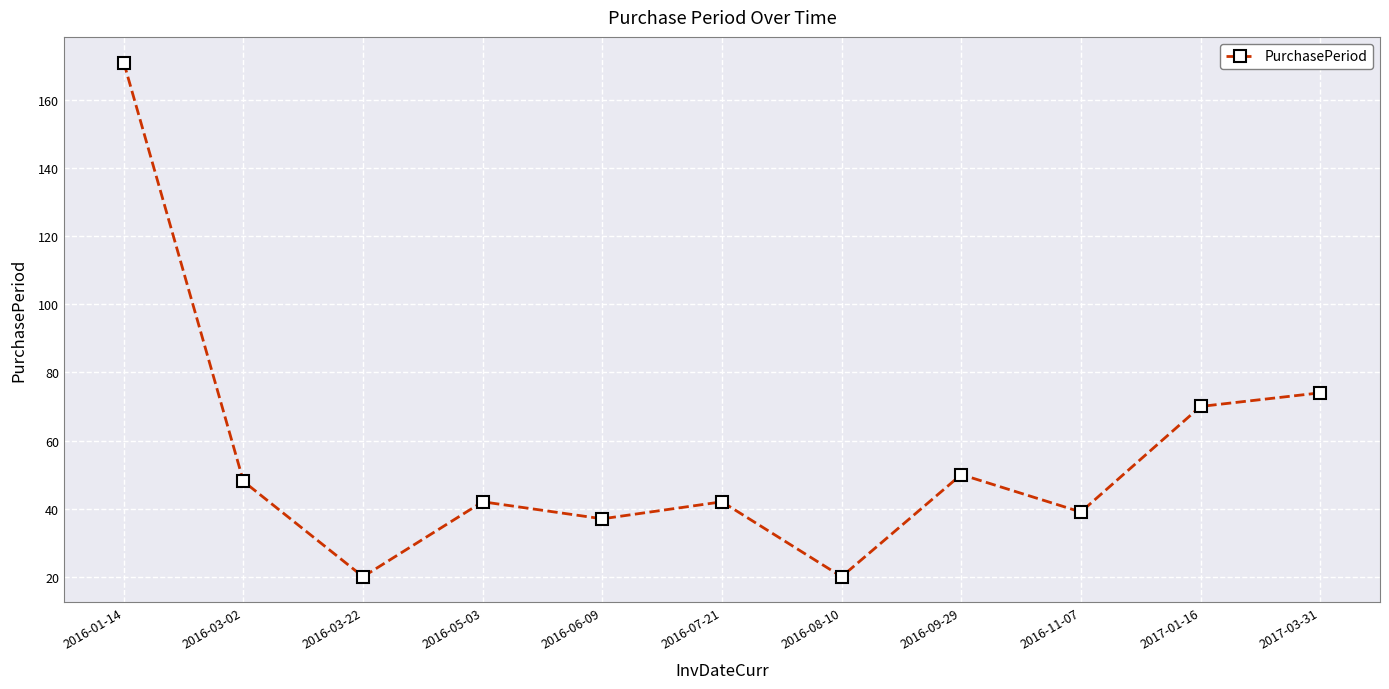

What is the difference between the values at 2017-01-16 and 2016-06-09?

33